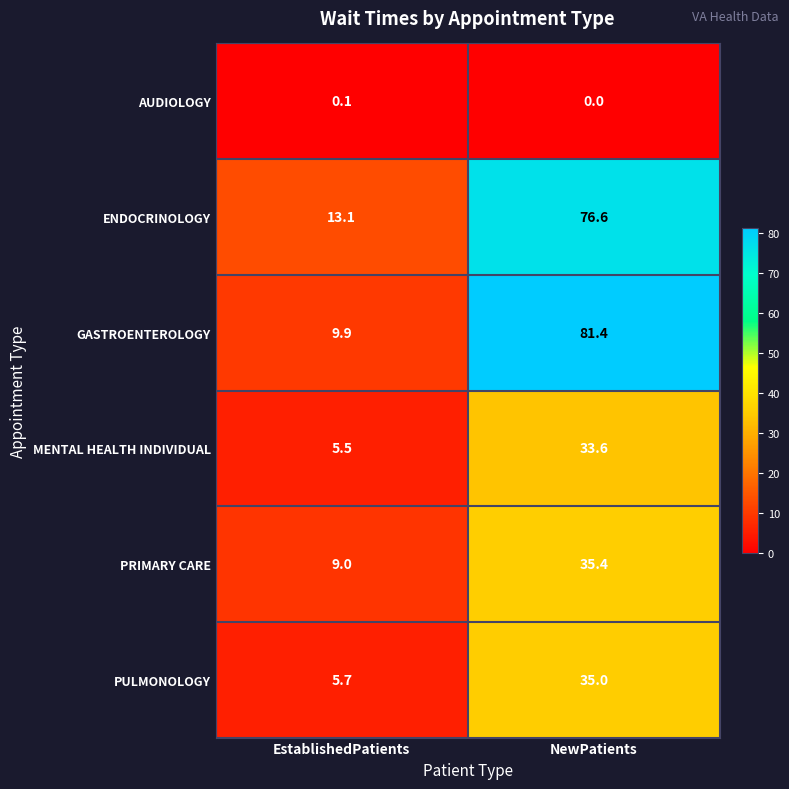

Which label corresponds to the largest value in the chart?

NewPatients